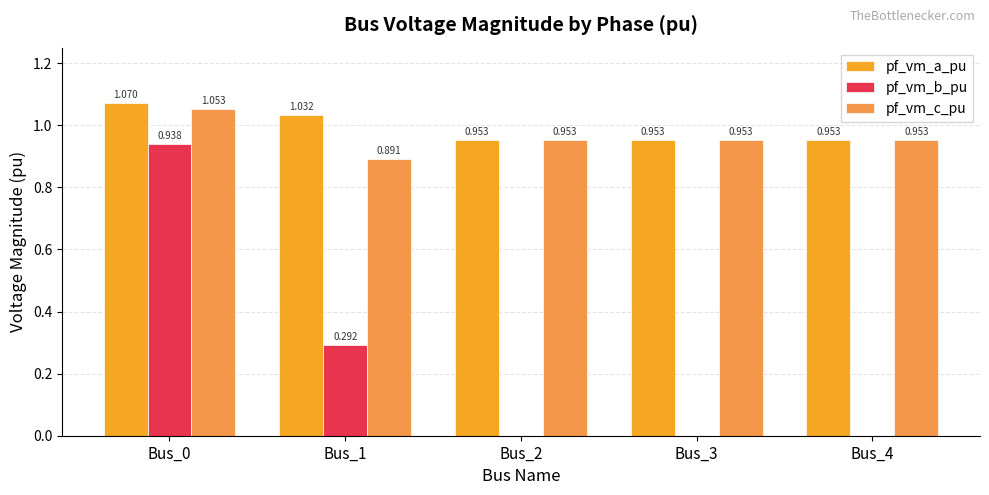

Which series has the widest spread of values?

pf_vm_b_pu